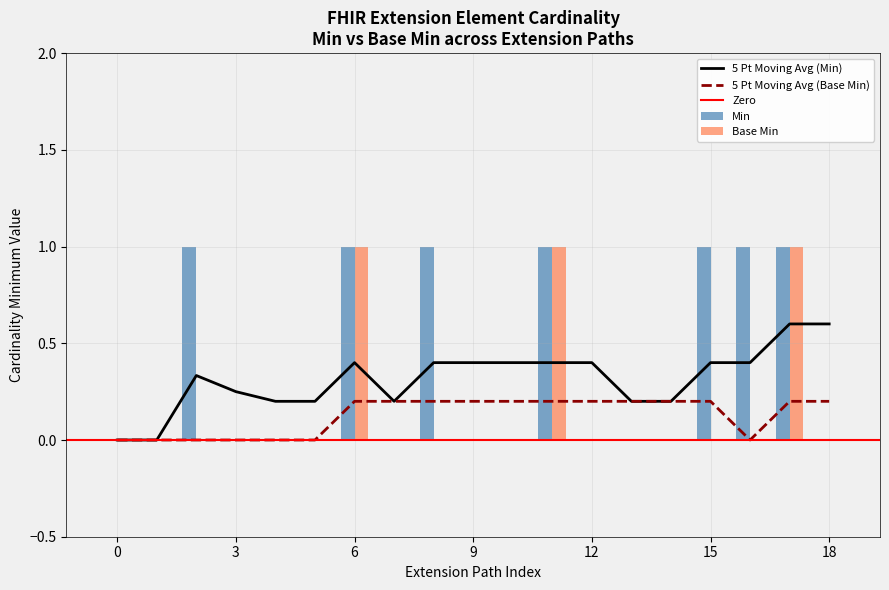

Does the chart contain stacked bars?

No